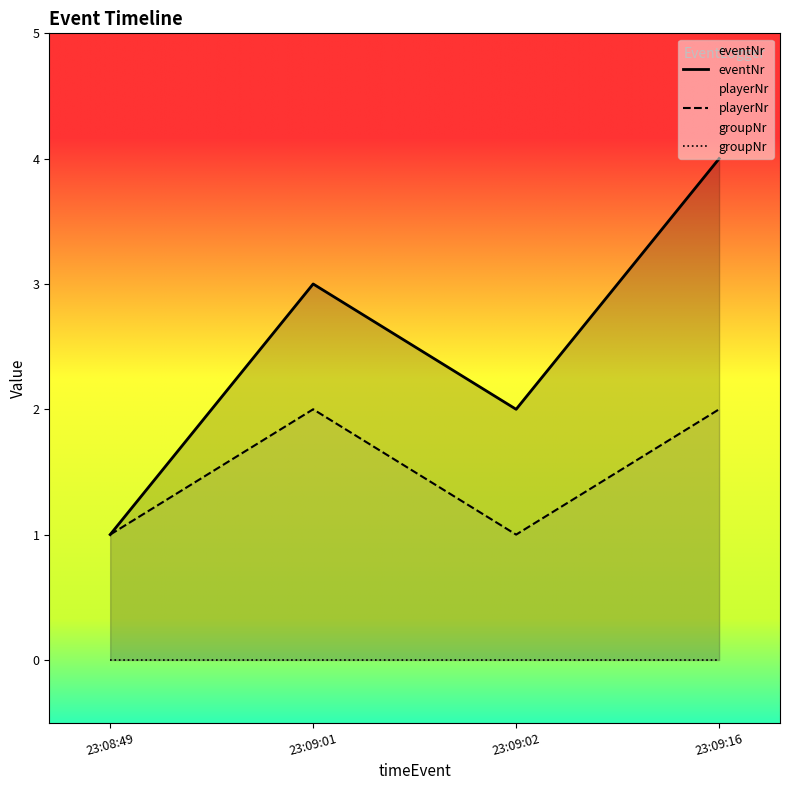

At which category is the sum across all series the highest?

23:09:16